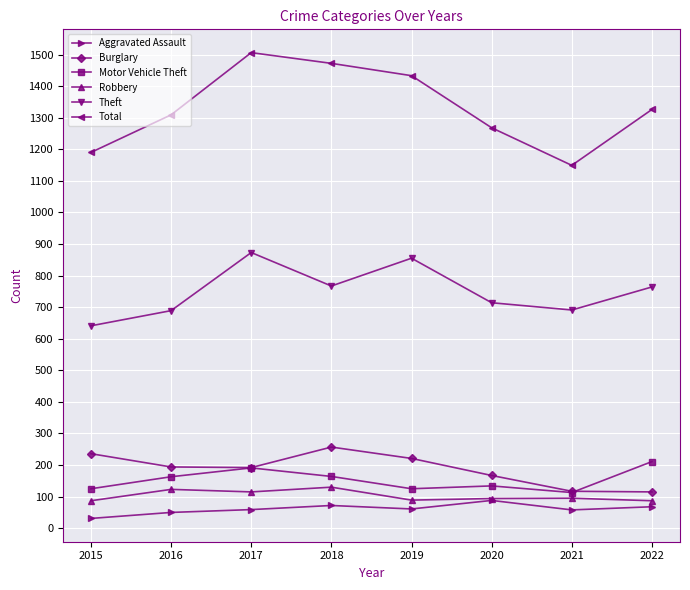

True or false: Robbery has a value of 63 at 2017.

False